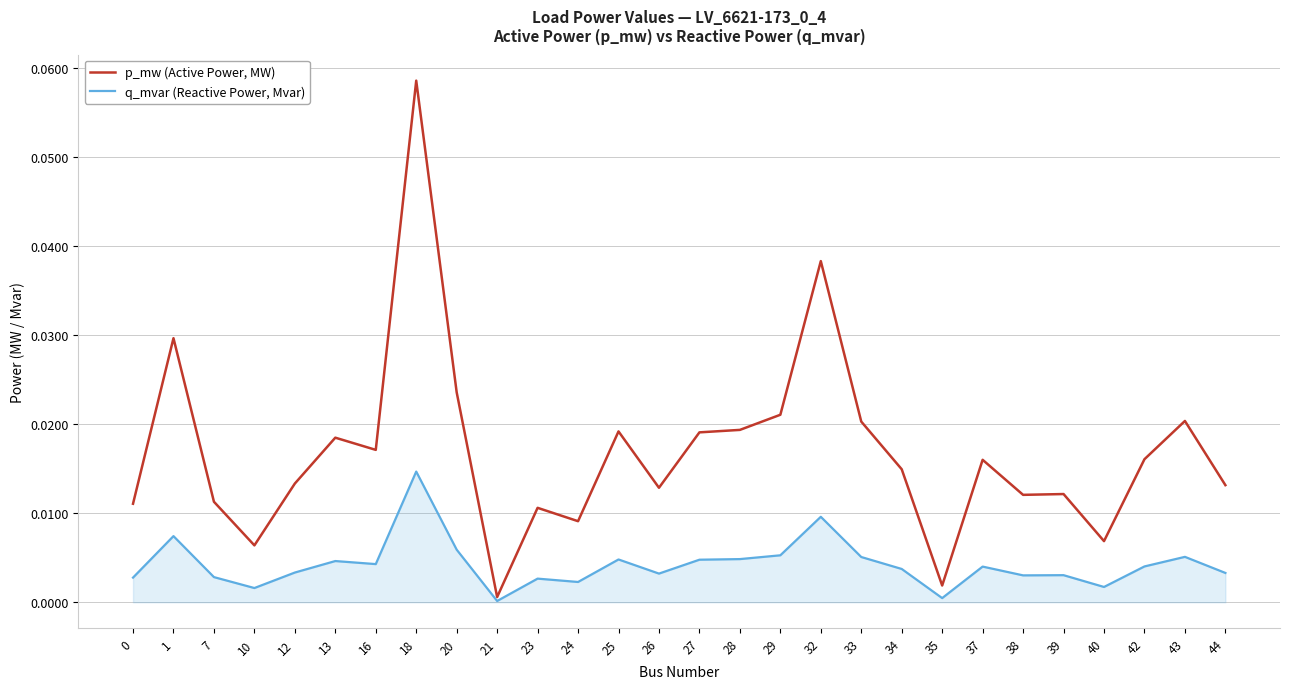

Is this an area chart (filled region under the line)?

No